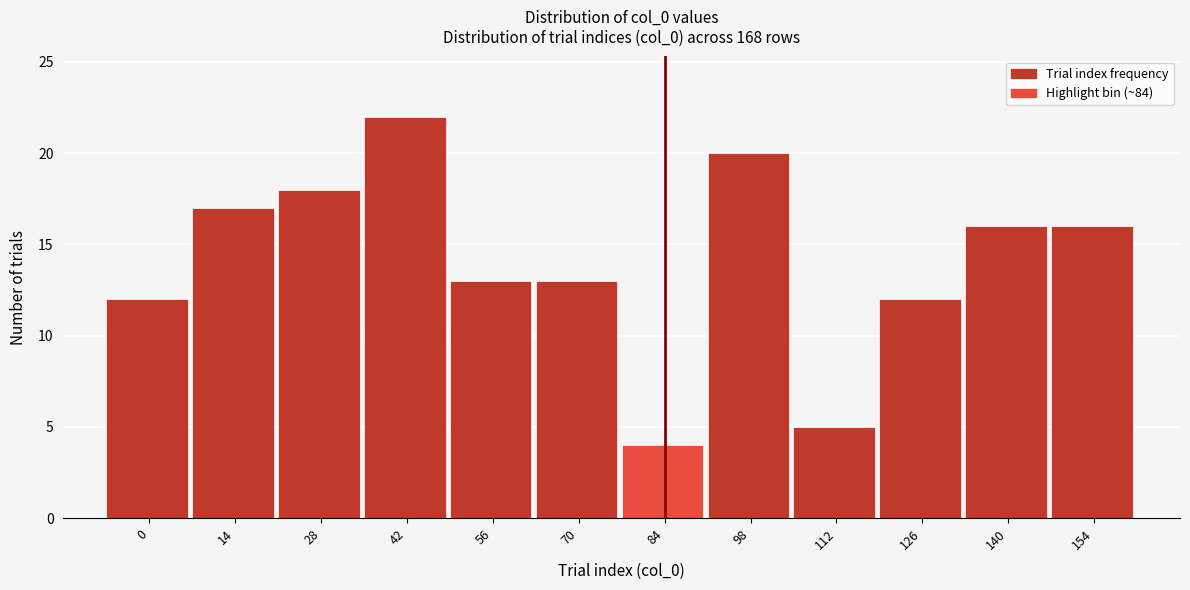

Reading right to left, transcribe all the data shown in this chart.

16	16	12	5	20	4	13	13	22	18	17	12